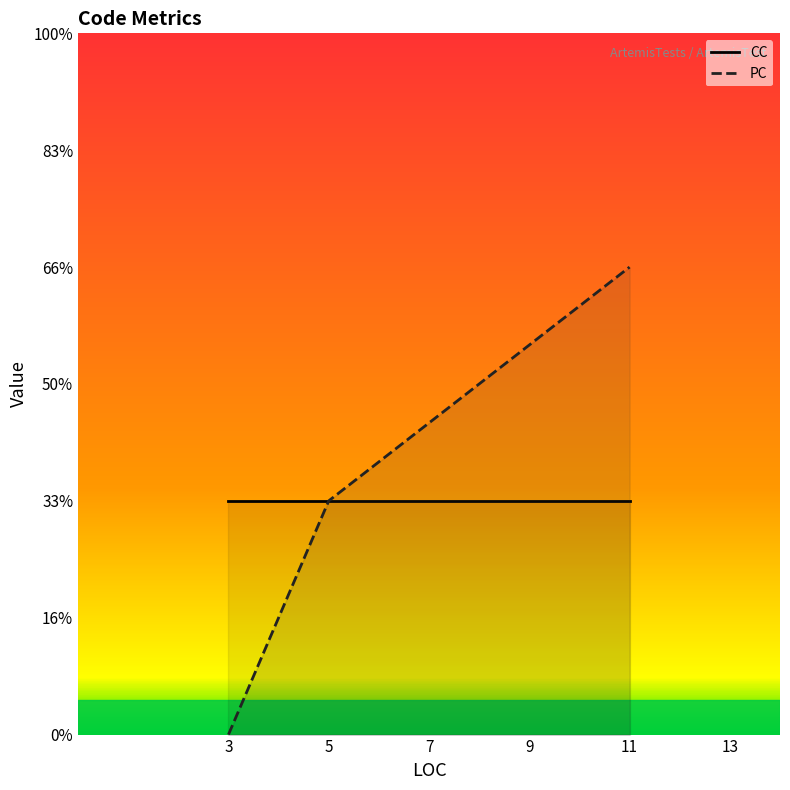

True or false: CC and PC intersect in this chart.

True